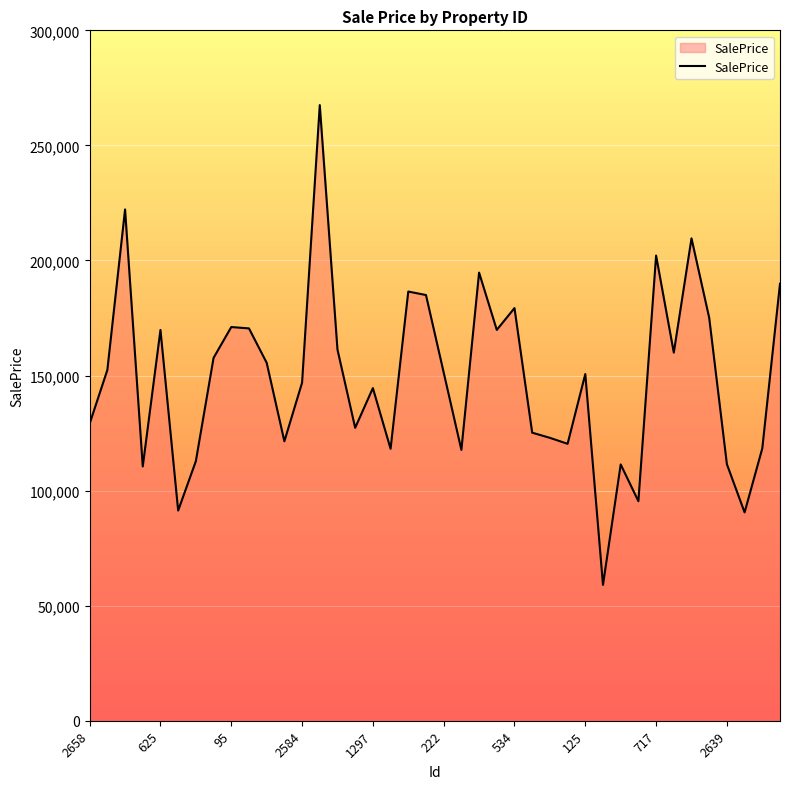

What is the difference between the maximum and minimum values?

208490.9